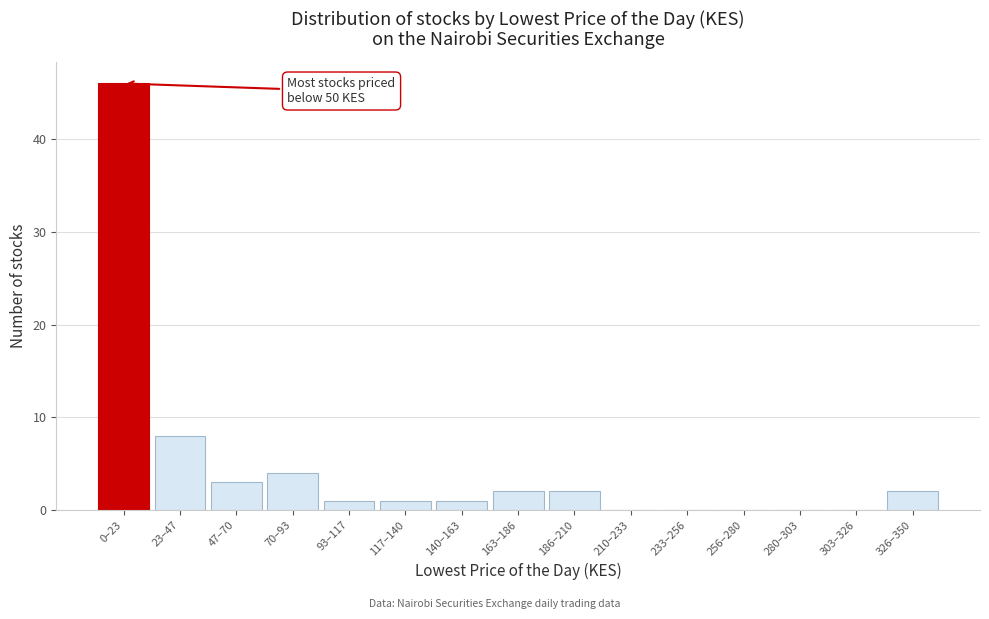

Reading left to right, list all the values displayed in this chart.

0–23=46	23–47=8	47–70=3	70–93=4	93–117=1	117–140=1	140–163=1	163–186=2	186–210=2	210–233=0	233–256=0	256–280=0	280–303=0	303–326=0	326–350=2